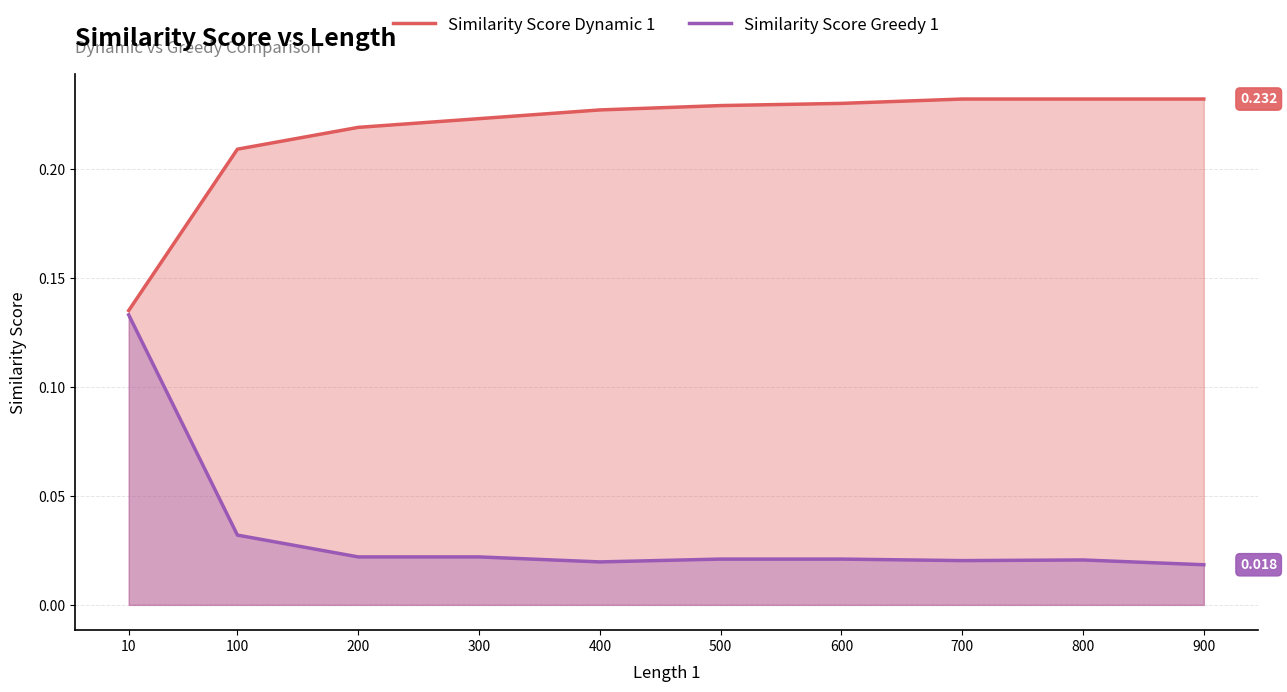

In Similarity Score Greedy 1, how many points are higher than both neighbors (excluding endpoints)?

1